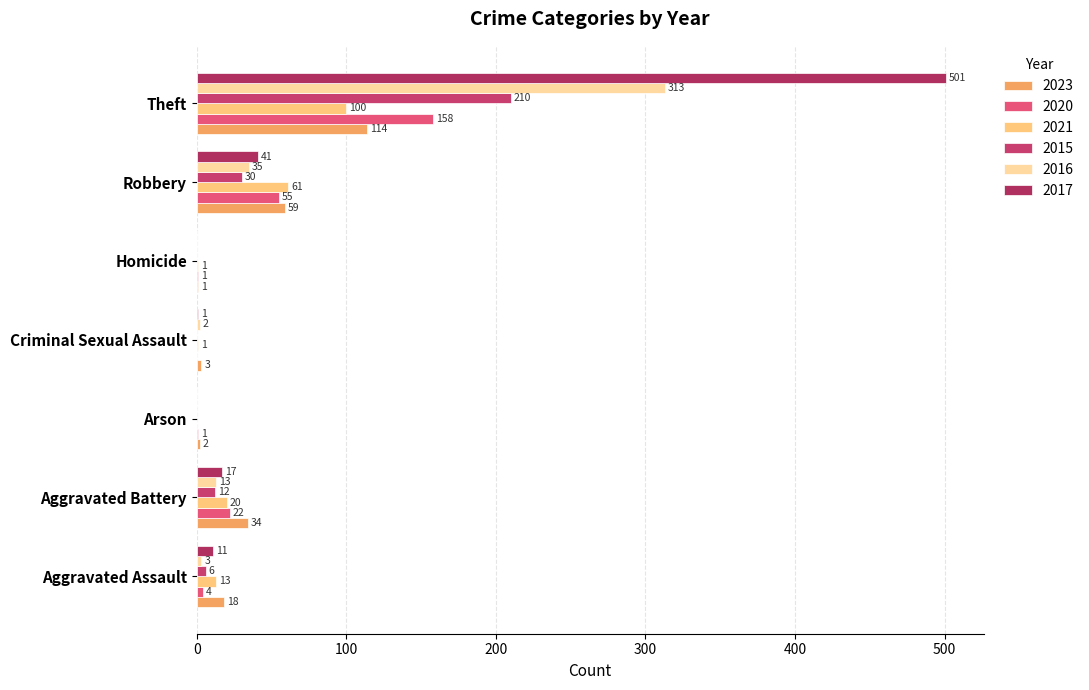

The 2015 series shows 0 at Arson. True or false?

True